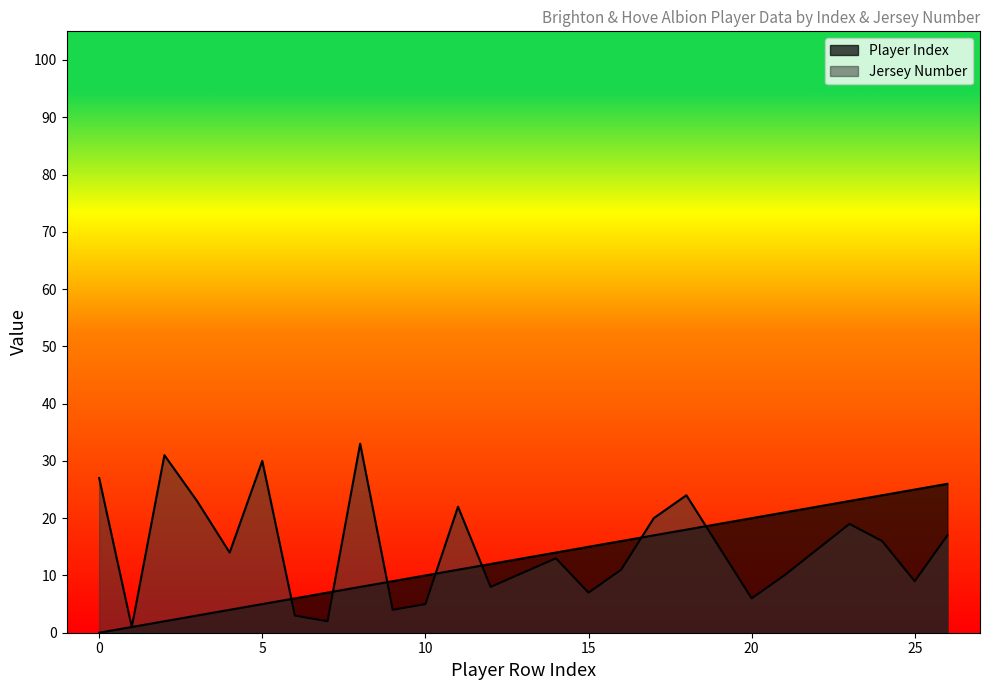

Rank the series by their average value, from lowest to highest.

Player Index, Jersey Number